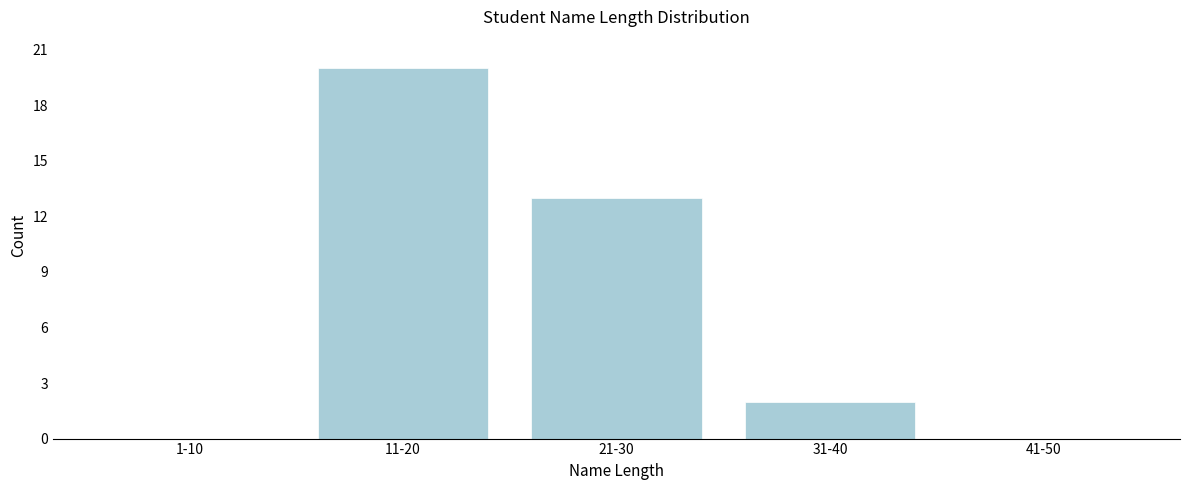

What is the maximum value shown in the chart?

20